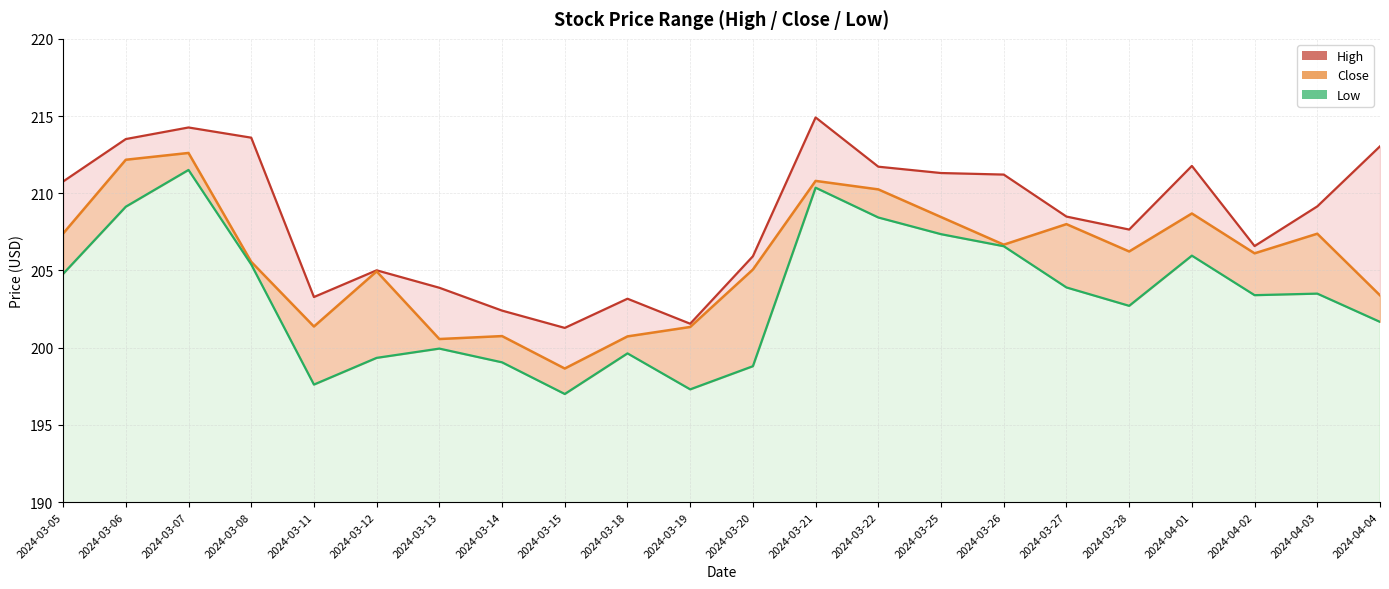

List the series in order of their overall mean, lowest first.

Low, Close, High